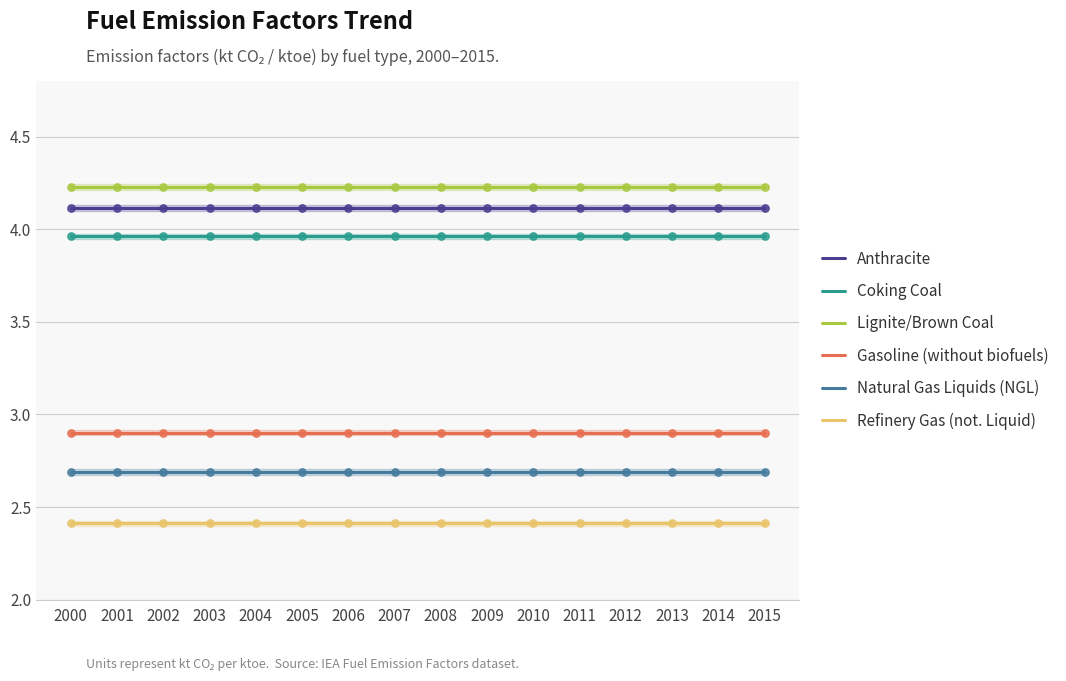

At which category is the sum across all series the highest?

2000